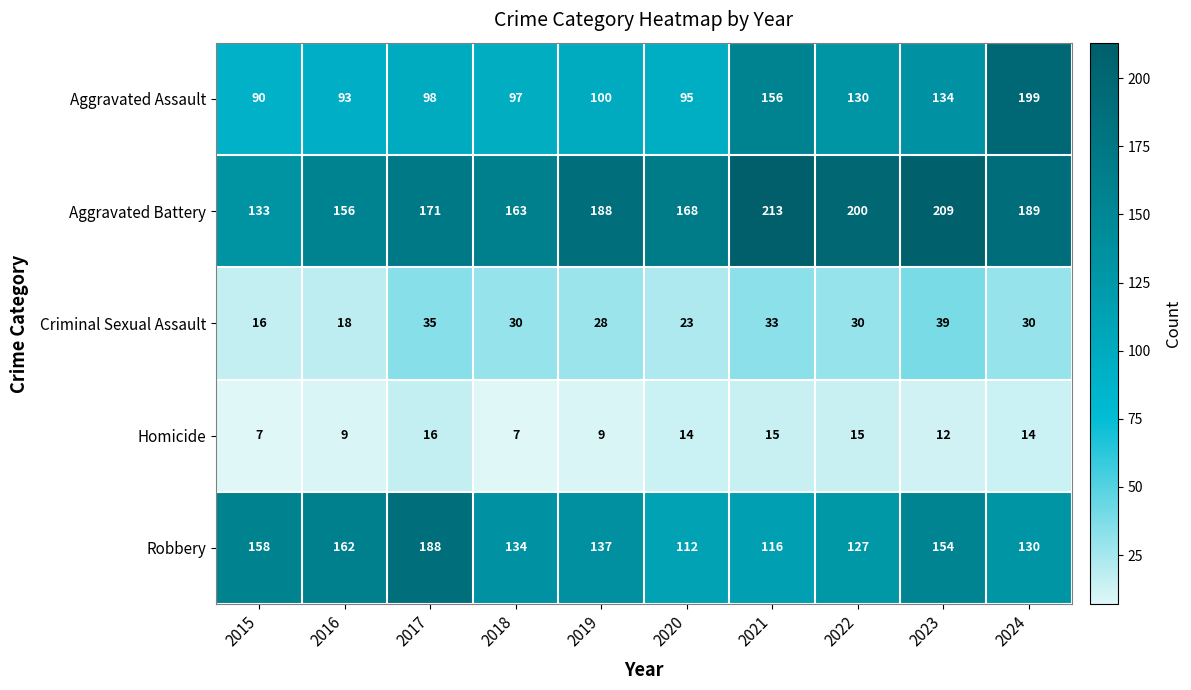

What is the total value across all series at 2021?

533